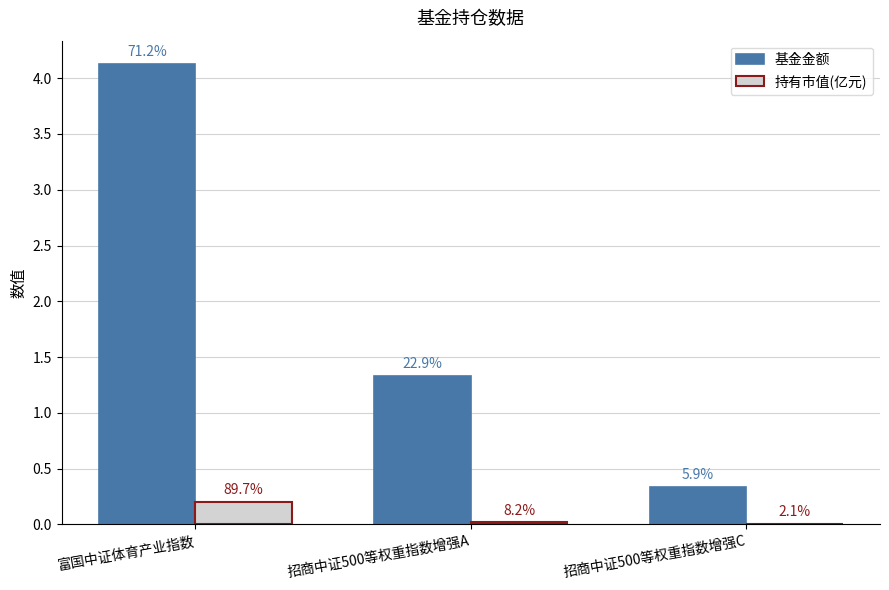

What is the value of the 基金金额 bar at the 1st from the left?

4.1